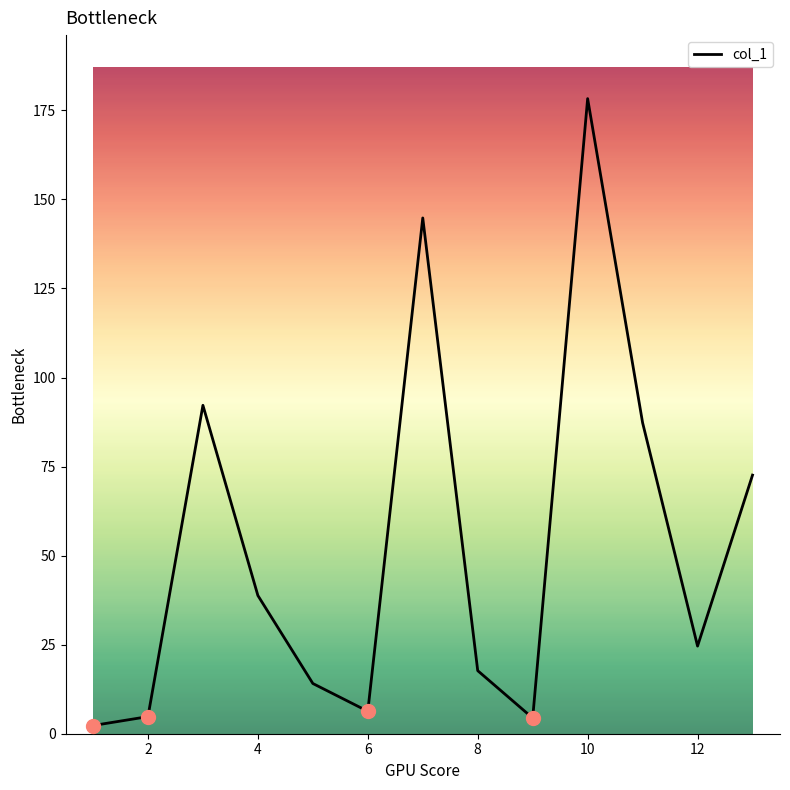

What is the greatest value displayed?

178.3